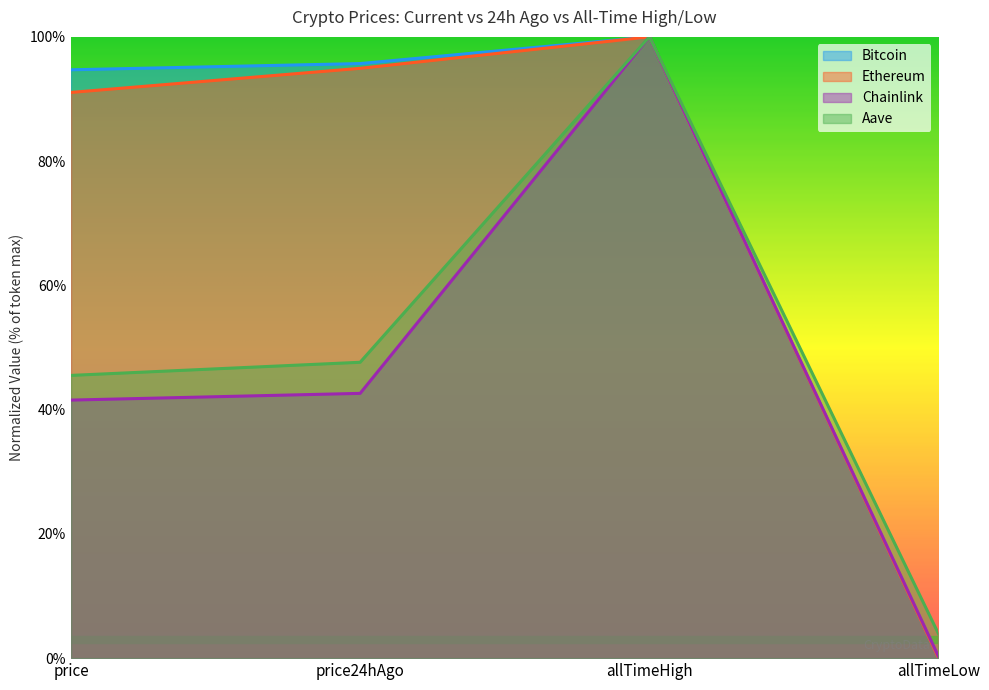

Reading left to right, transcribe all the data shown in this chart.

Bitcoin: price=0.9	price24hAgo=1.0	allTimeHigh=1.0	allTimeLow=0.0
Ethereum: price=0.9	price24hAgo=0.9	allTimeHigh=1.0	allTimeLow=0.0
Chainlink: price=0.4	price24hAgo=0.4	allTimeHigh=1.0	allTimeLow=0.0
Aave: price=0.5	price24hAgo=0.5	allTimeHigh=1.0	allTimeLow=0.0